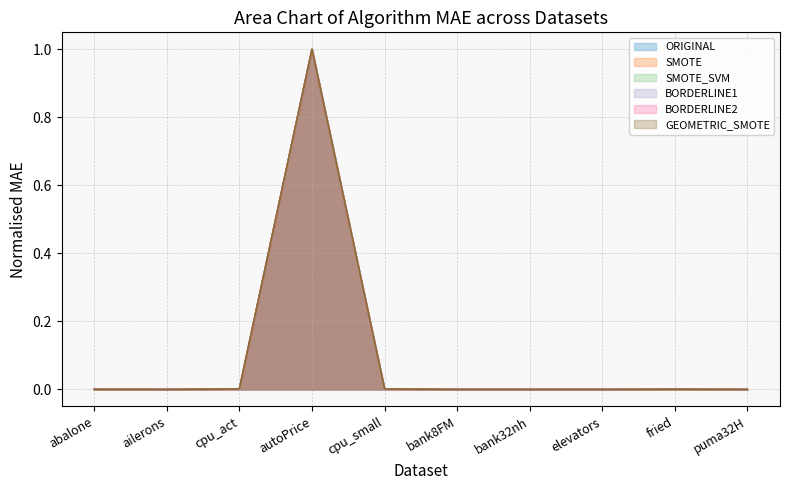

What position from the left is fried?

9